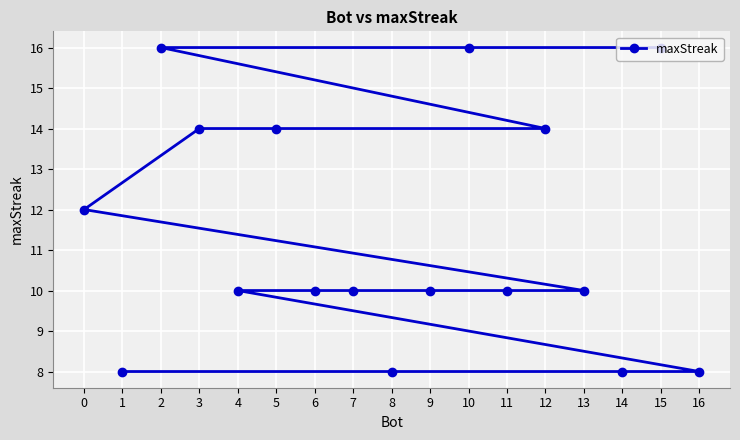

Reading left to right, list all the values displayed in this chart.

0=12	1=8	2=16	3=14	4=10	5=14	6=10	7=10	8=8	9=10	10=16	11=10	12=14	13=10	14=8	15=16	16=8